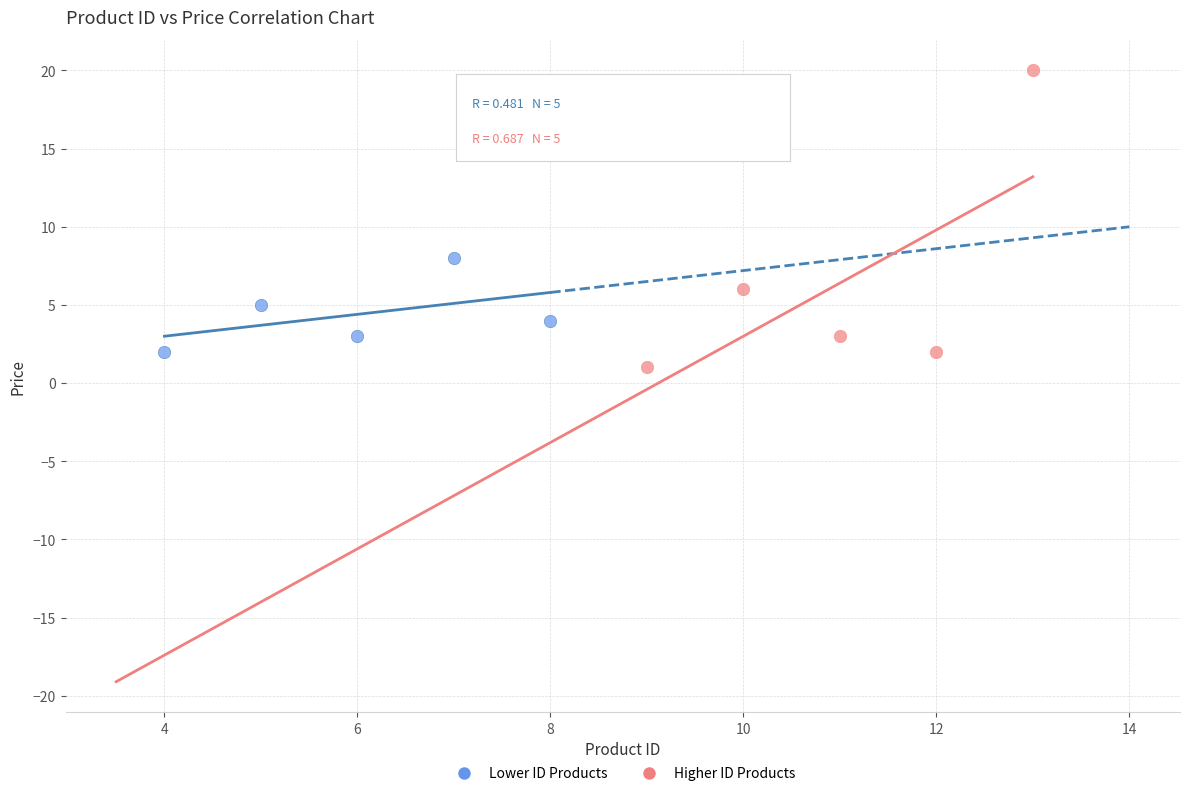

Which series contains the highest Y value?

Higher ID Products